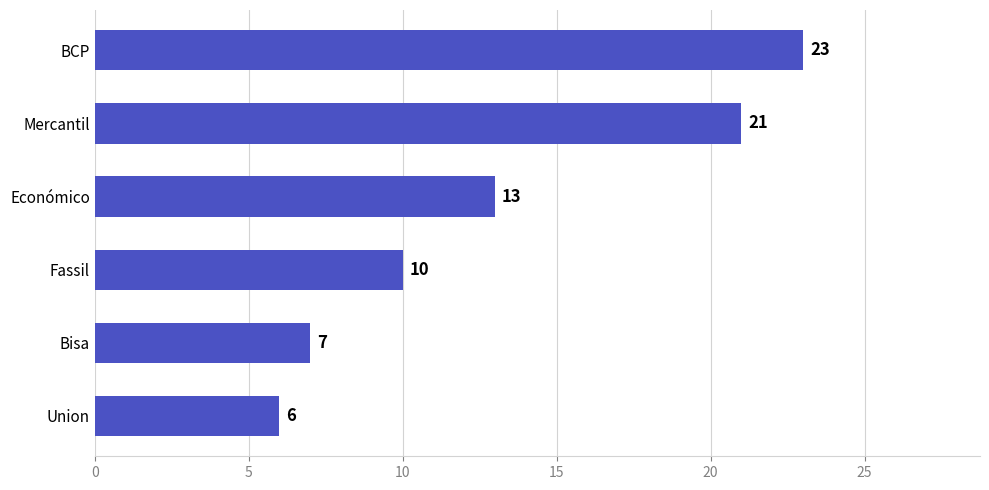

What is the average value?

13